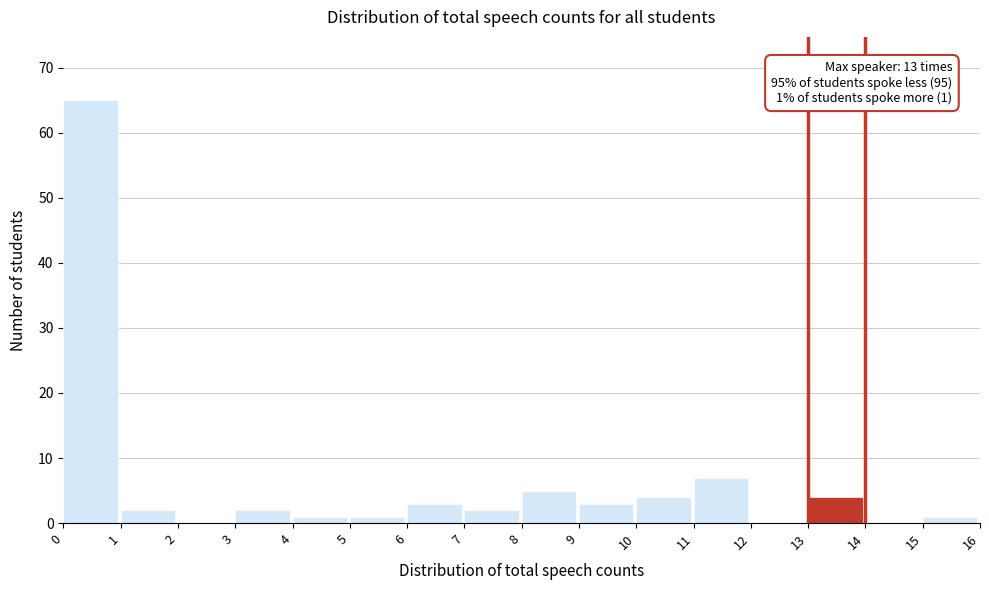

Which range on the x-axis has the tallest bar?

0 to 1